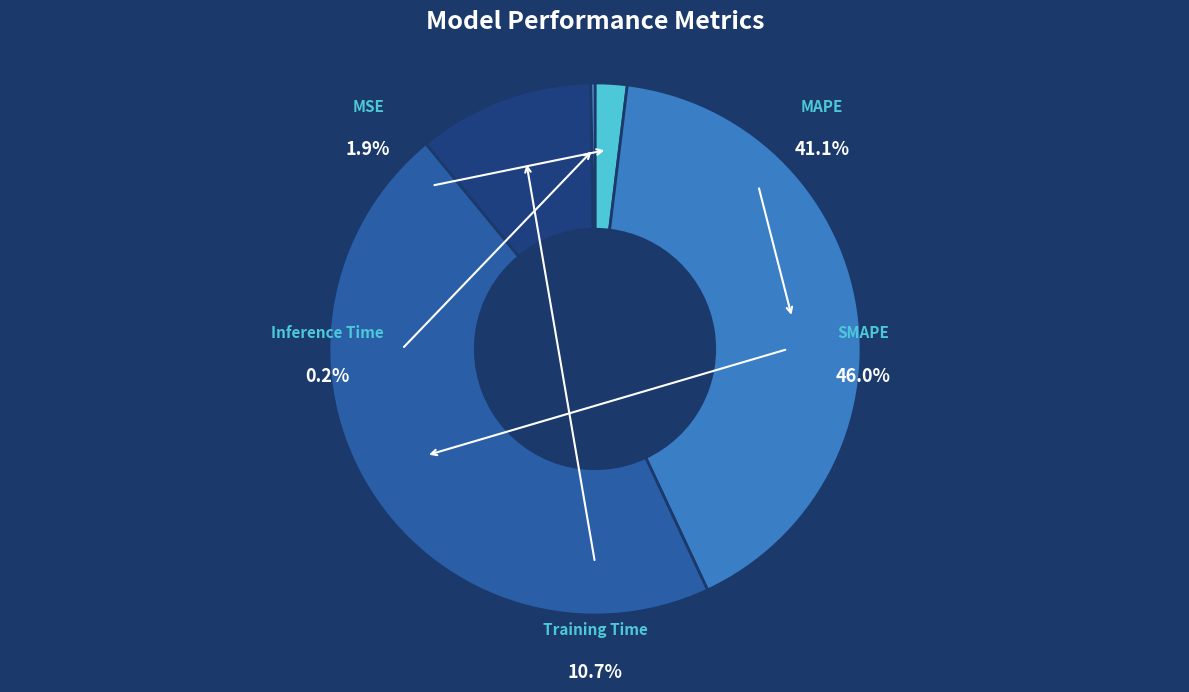

Which category has the biggest portion of the pie?

SMAPE